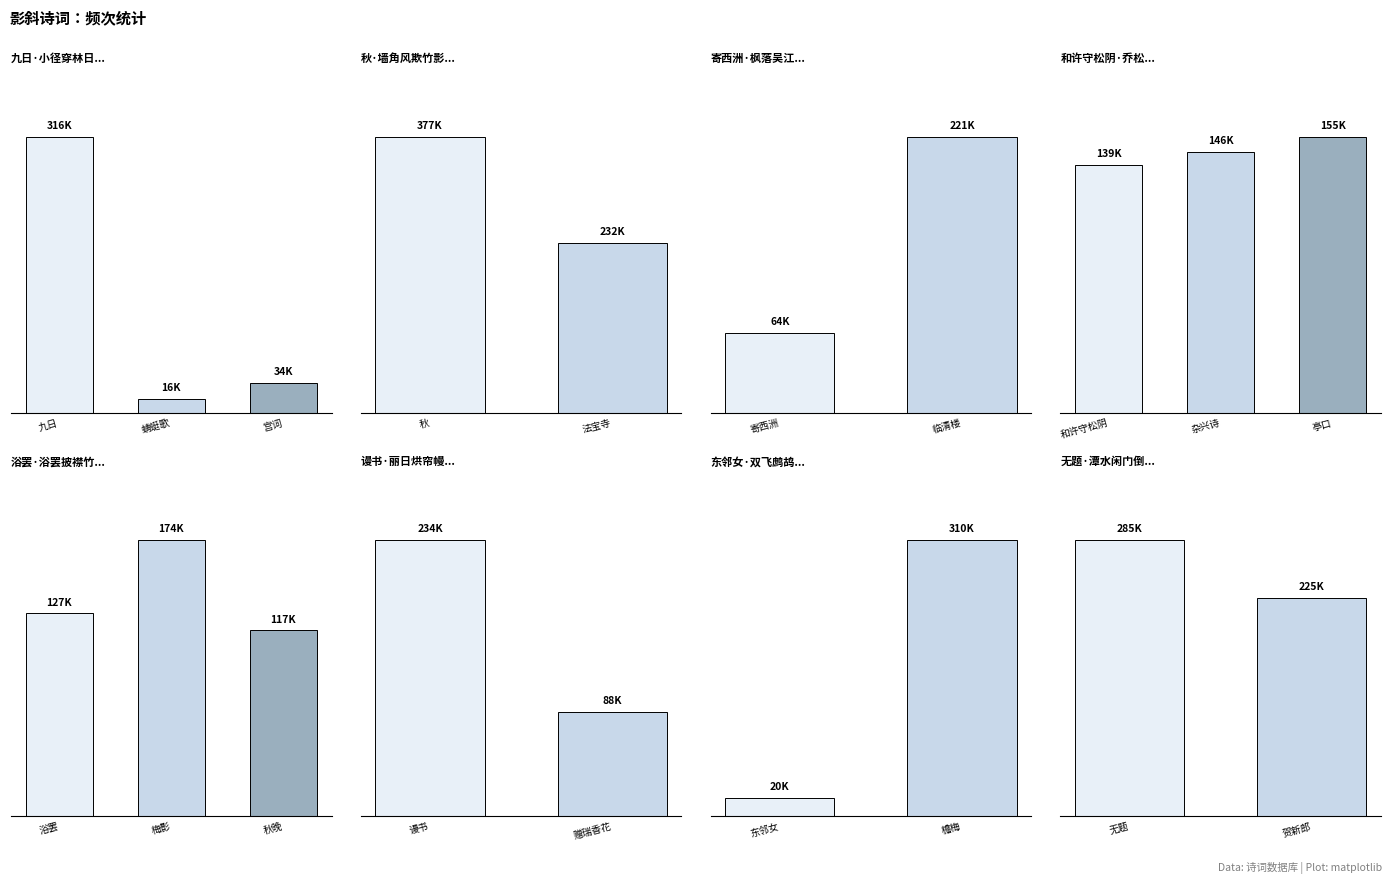

How many distinct data groups are displayed?

1